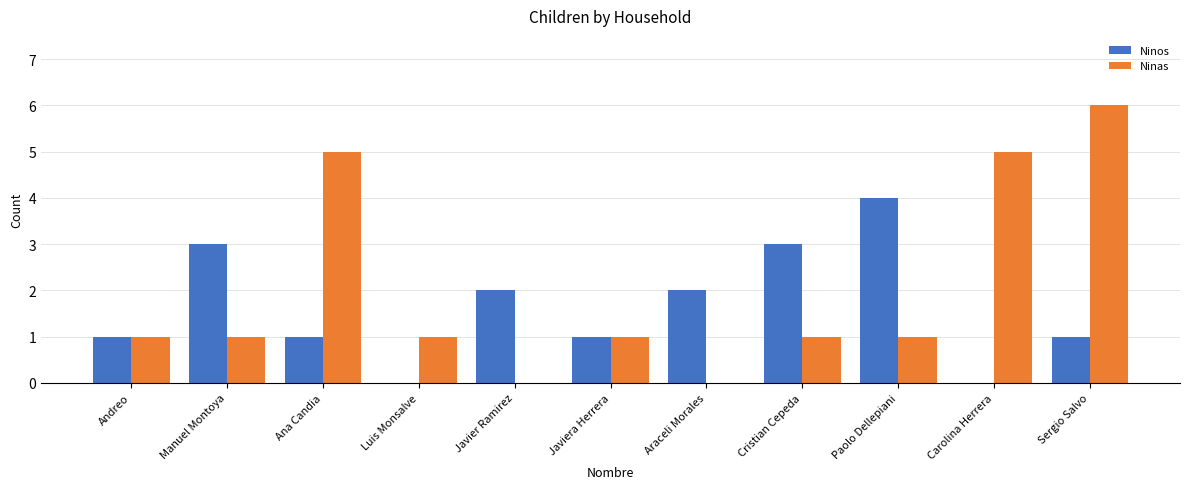

What is the total value across all series at Luis Monsalve?

1